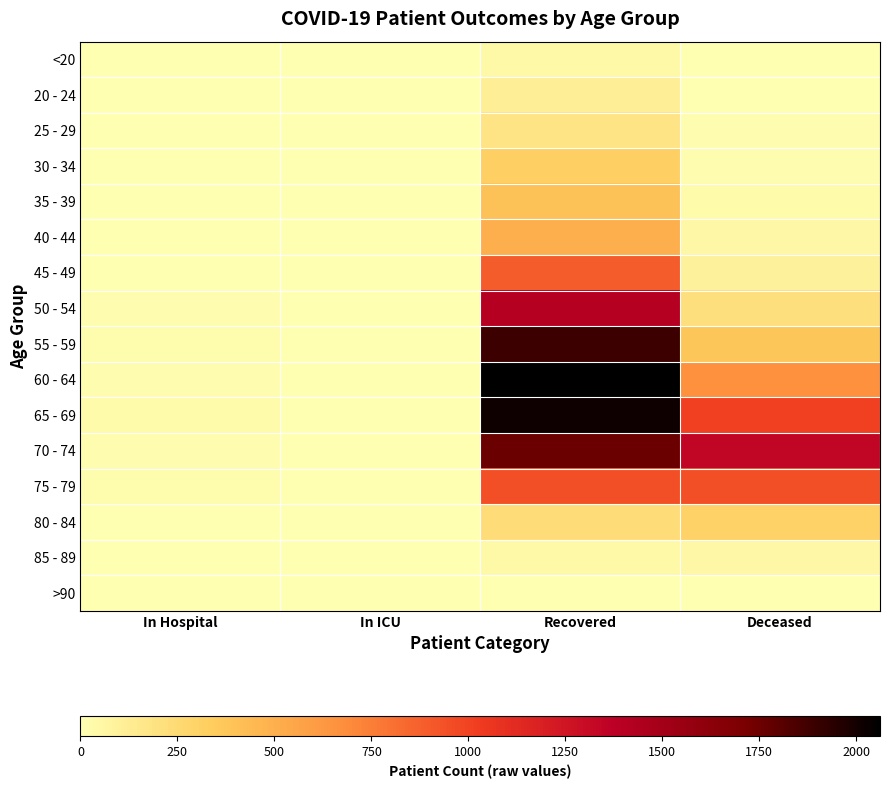

Which series has the largest total across all categories?

70 - 74